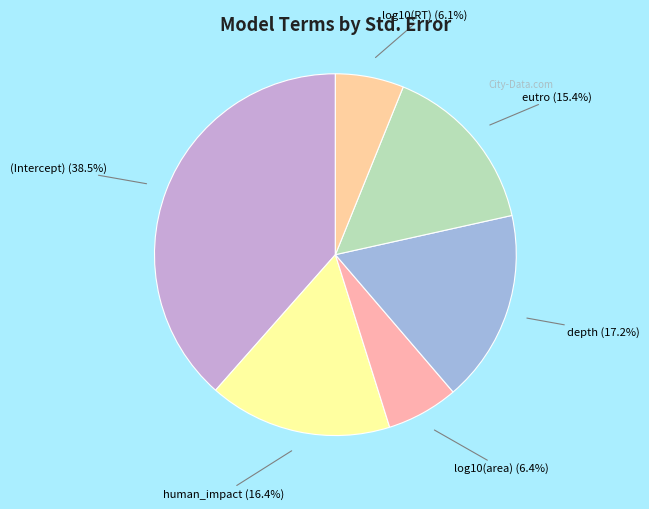

The depth slice represents 10% of the pie. True or false?

False